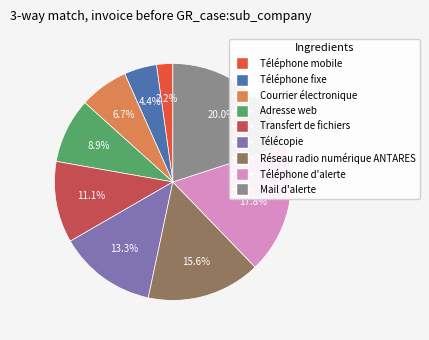

To the nearest percent, what is the difference between the largest and smallest slice percentages?

18%